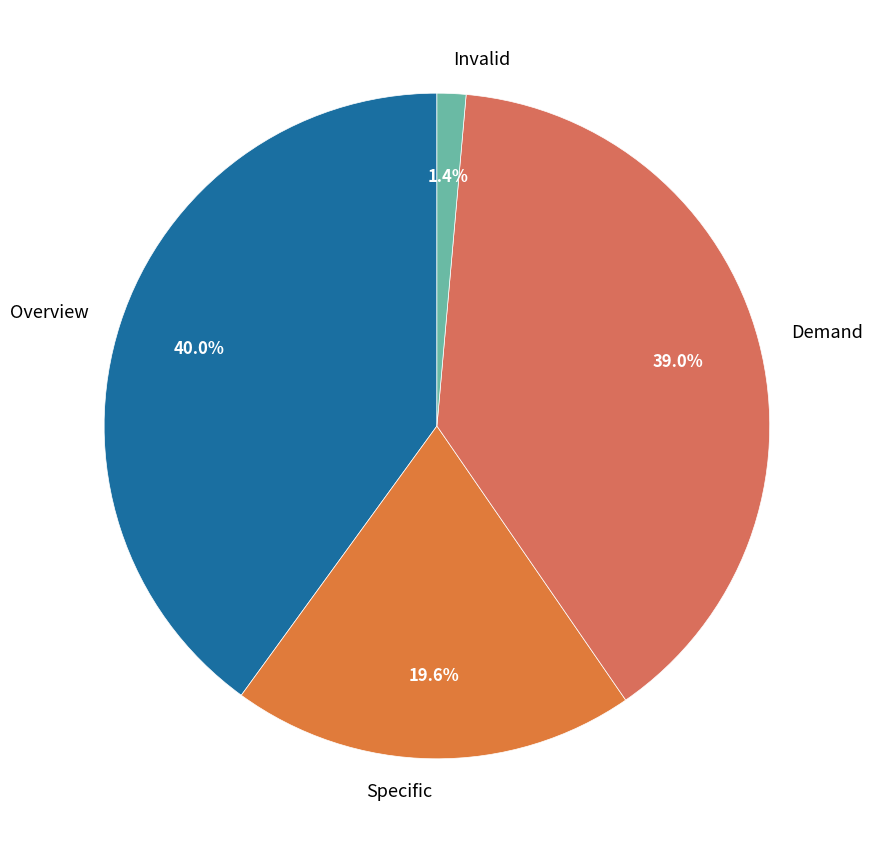

To the nearest percent, what percentage of the pie is Overview?

40%